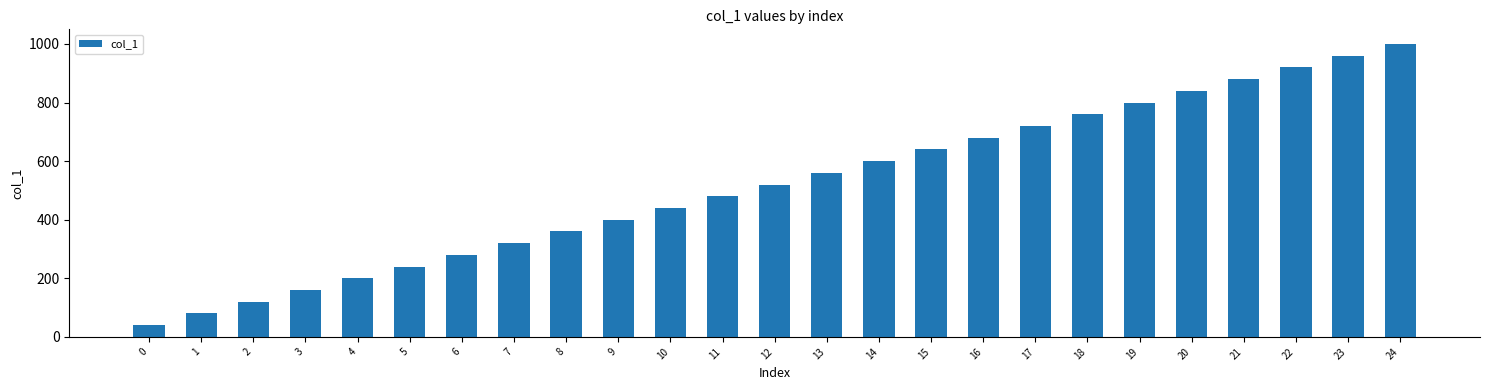

What is the change in value from 16 to 17?

+40